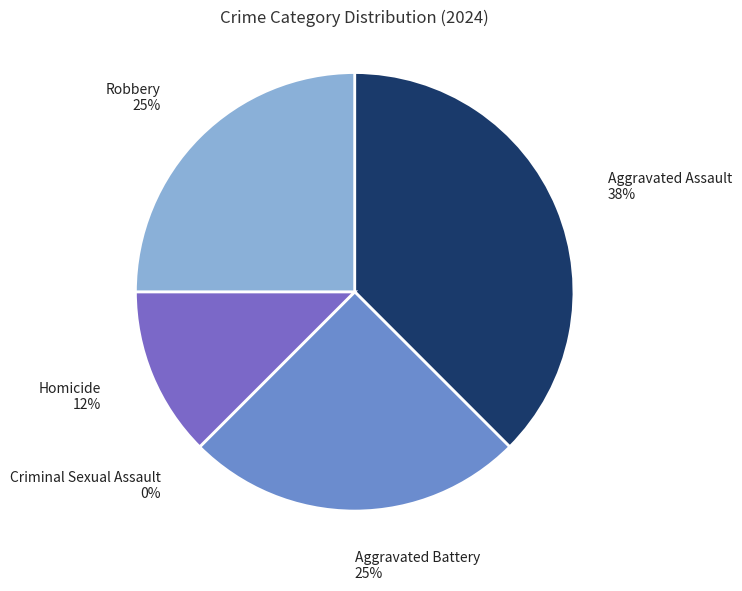

What portion of the pie excludes Aggravated Assault?

62.5%